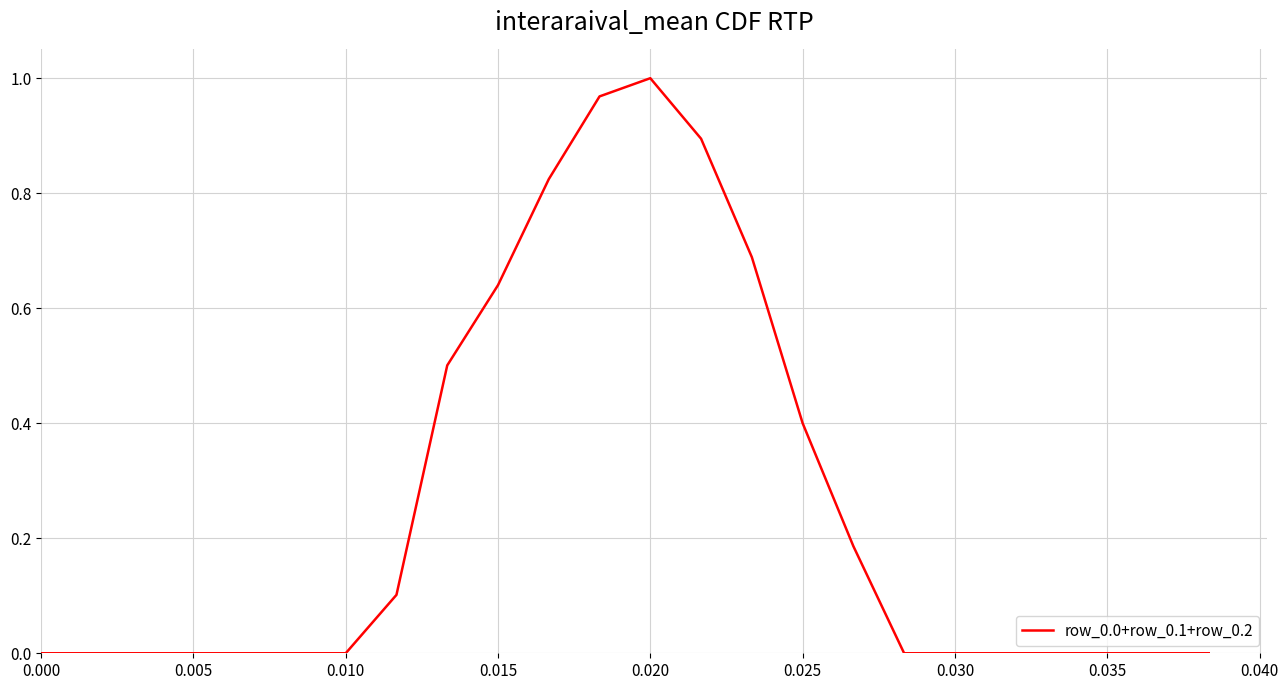

Is this an area chart (filled region under the line)?

No